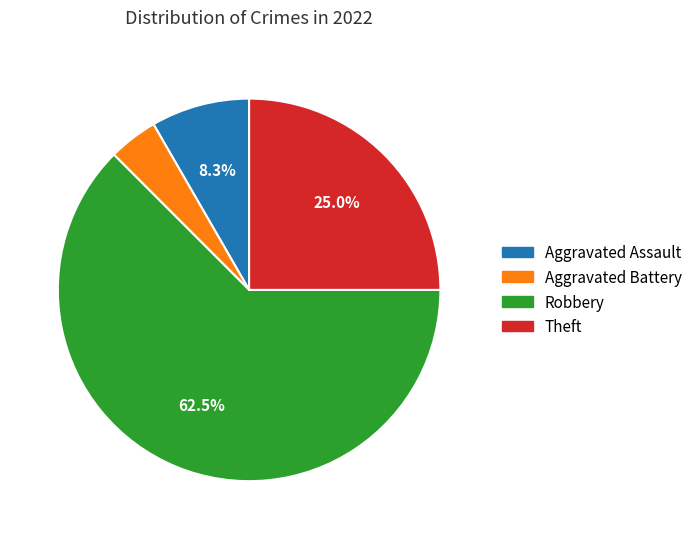

To the nearest percent, what is the combined percentage of Robbery and Aggravated Assault?

71%